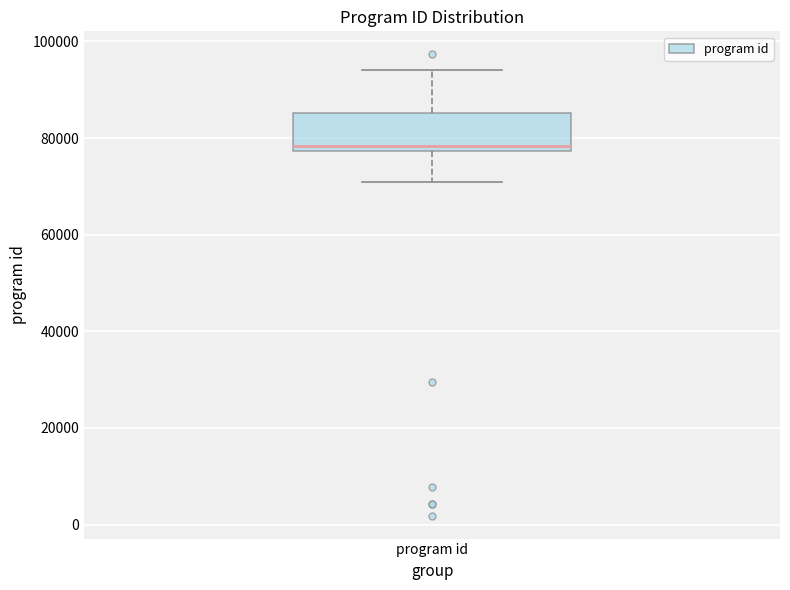

Transcribe this box plot: give where the median line is, the range the box spans, and where the two whiskers end, as read against the y-axis. The values are not printed on the chart, so give them approximately, as read against the axis.

median 78000 (just above the box's lower edge), box 78000 to 86000, whiskers 70000 to 94000